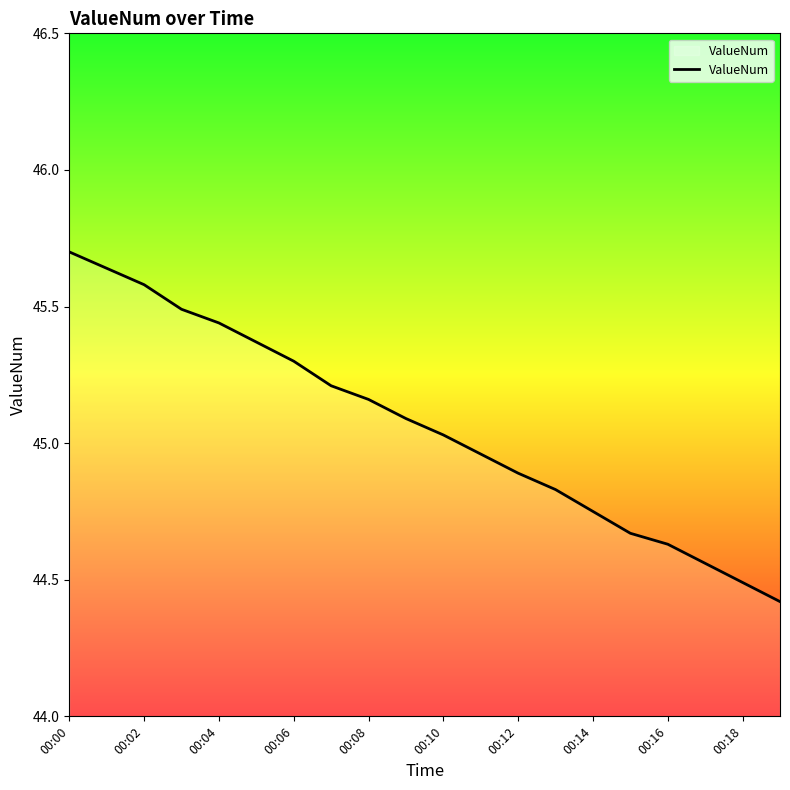

What is the difference between the maximum and minimum values?

1.3